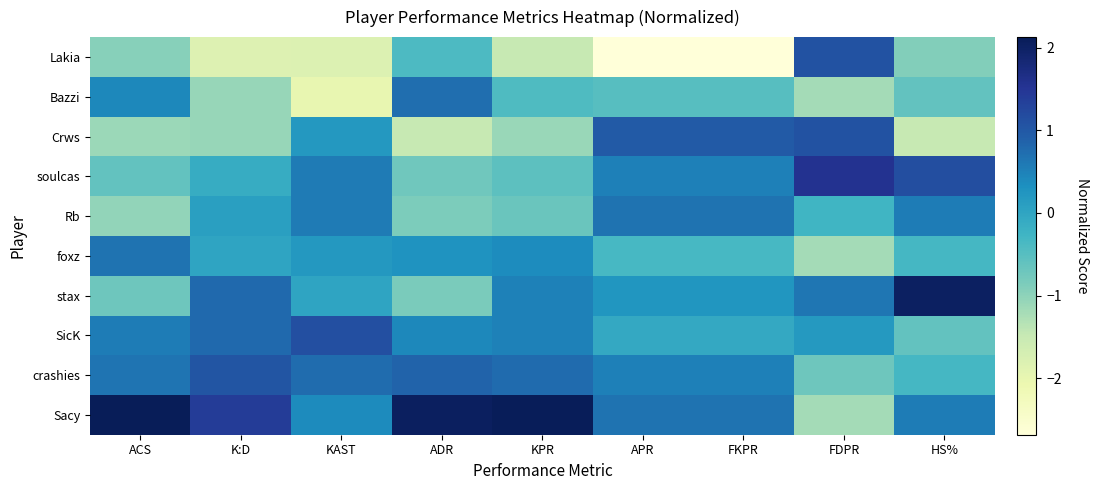

Reading left to right, list all the values displayed in this chart.

Sacy: ACS=2.1	K:D=1.4	KAST=0.4	ADR=2.0	KPR=2.1	APR=0.7	FKPR=0.7	FDPR=-1.2	HS%=0.6
crashies: ACS=0.7	K:D=1.1	KAST=0.8	ADR=0.9	KPR=0.8	APR=0.5	FKPR=0.5	FDPR=-0.7	HS%=-0.3
SicK: ACS=0.5	K:D=0.8	KAST=1.1	ADR=0.4	KPR=0.5	APR=-0.1	FKPR=-0.1	FDPR=0.2	HS%=-0.6
stax: ACS=-0.7	K:D=0.8	KAST=0.0	ADR=-0.8	KPR=0.5	APR=0.2	FKPR=0.2	FDPR=0.6	HS%=2.0
foxz: ACS=0.7	K:D=0.0	KAST=0.2	ADR=0.3	KPR=0.4	APR=-0.3	FKPR=-0.3	FDPR=-1.2	HS%=-0.3
Rb: ACS=-1.0	K:D=0.1	KAST=0.6	ADR=-0.9	KPR=-0.7	APR=0.7	FKPR=0.7	FDPR=-0.3	HS%=0.6
soulcas: ACS=-0.6	K:D=-0.1	KAST=0.6	ADR=-0.7	KPR=-0.6	APR=0.5	FKPR=0.5	FDPR=1.5	HS%=1.1
Crws: ACS=-1.1	K:D=-1.1	KAST=0.2	ADR=-1.5	KPR=-1.1	APR=1.0	FKPR=1.0	FDPR=1.1	HS%=-1.5
Bazzi: ACS=0.4	K:D=-1.1	KAST=-2.0	ADR=0.7	KPR=-0.4	APR=-0.5	FKPR=-0.5	FDPR=-1.2	HS%=-0.6
Lakia: ACS=-1.0	K:D=-1.8	KAST=-1.8	ADR=-0.4	KPR=-1.5	APR=-2.7	FKPR=-2.7	FDPR=1.1	HS%=-0.9